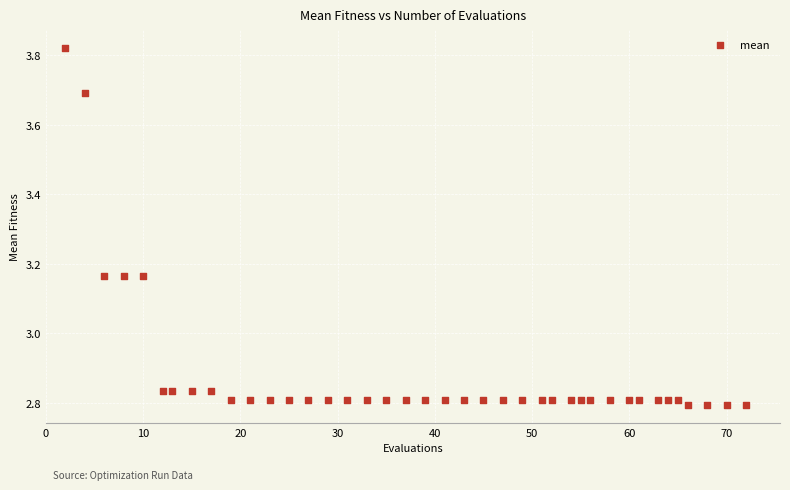

What is the range of Y values (max minus min)?

1.0